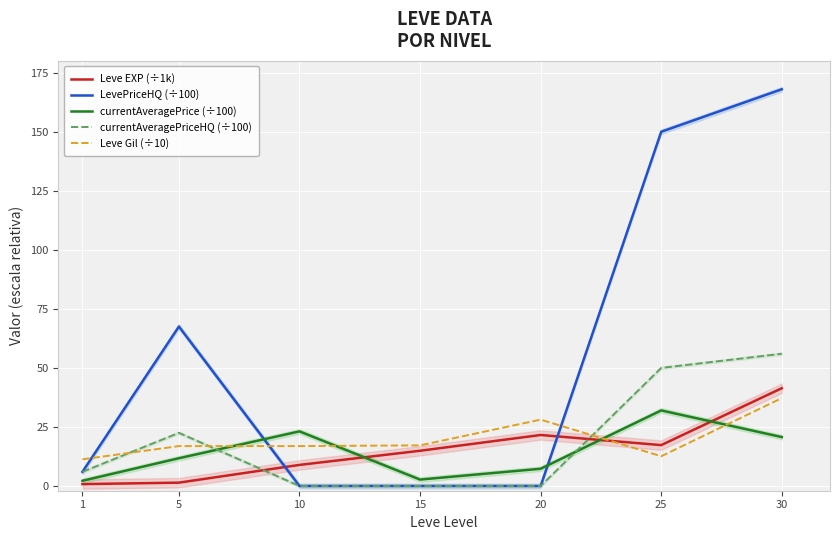

What is the sum of the LevePriceHQ (÷100) values at 25 and 1?

156.0